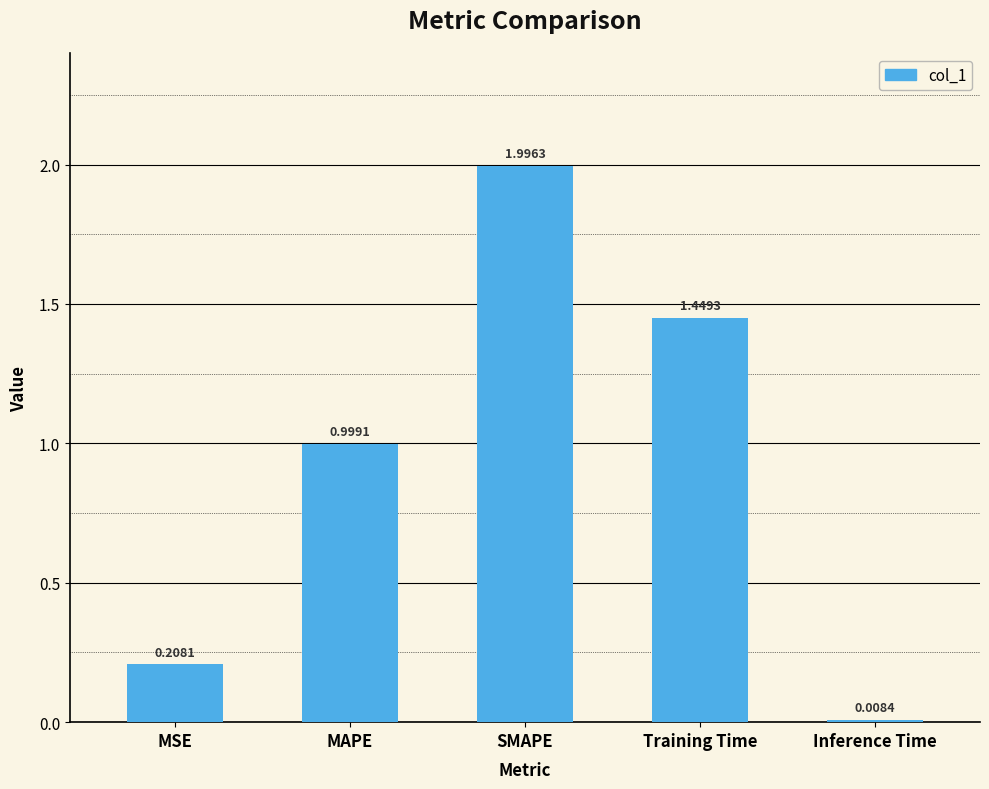

Which category has the lowest value across all series?

Inference Time